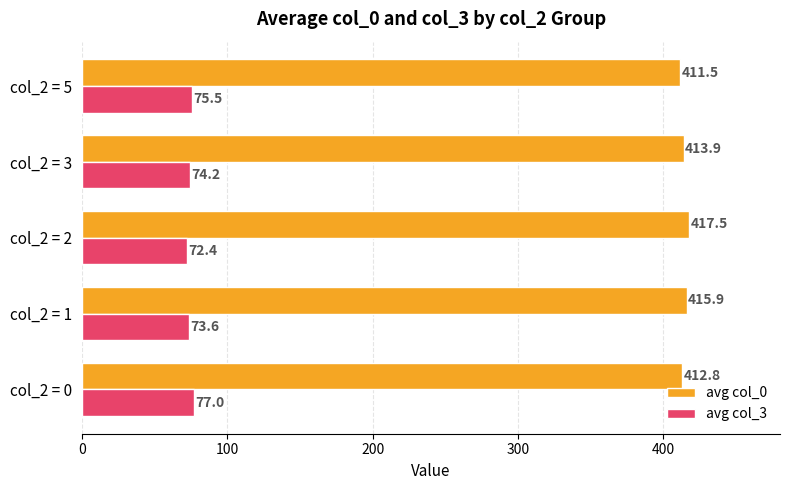

Rank the series by their maximum value, from highest to lowest.

avg col_0, avg col_3